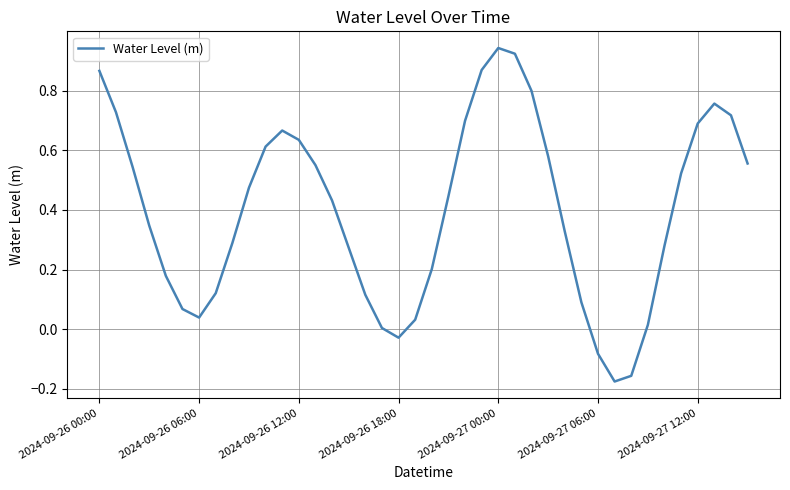

What is the difference between the maximum and minimum values?

1.1